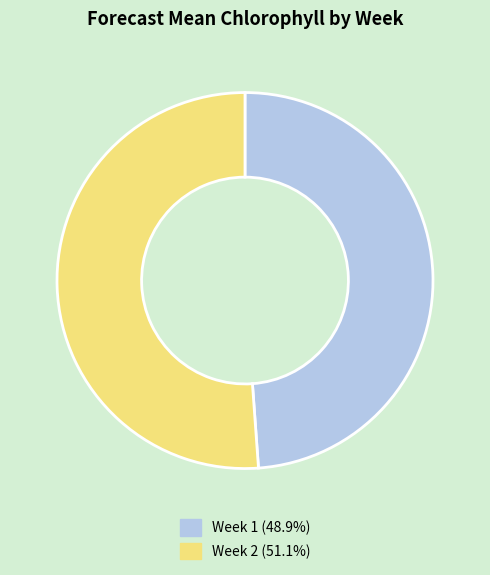

Does Week 1 (48.9%) account for over 50% of the chart?

No